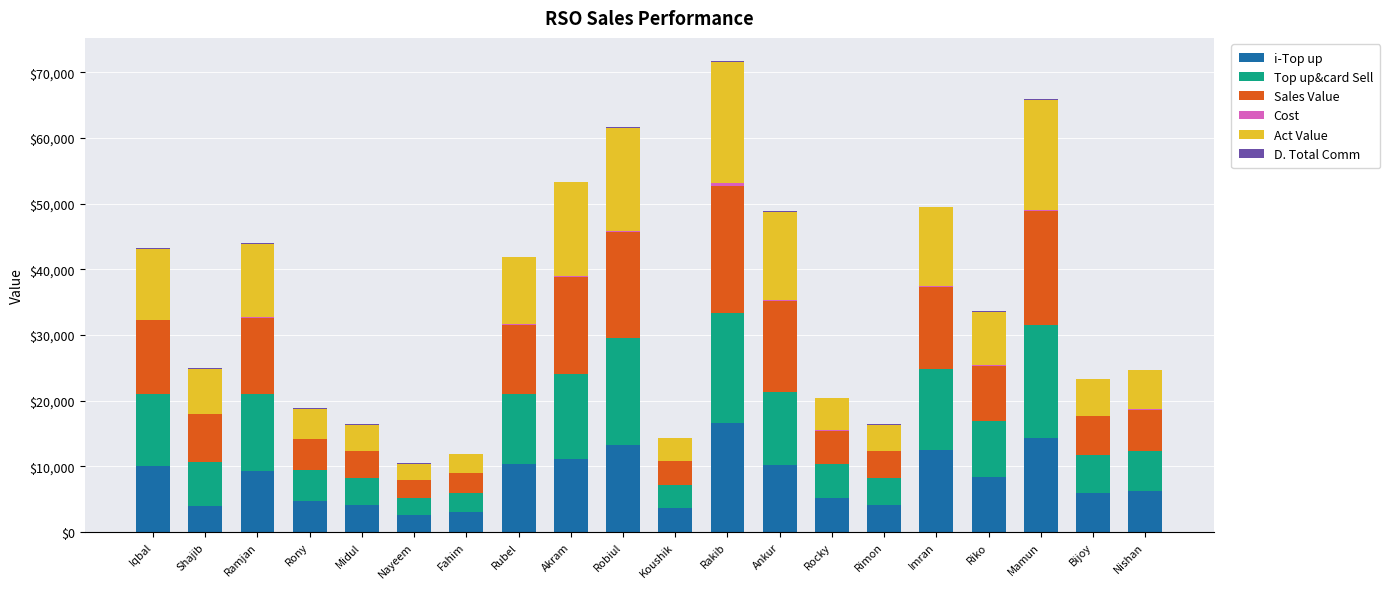

Is it true that i-Top up equals 6198.0 at Nishan?

True